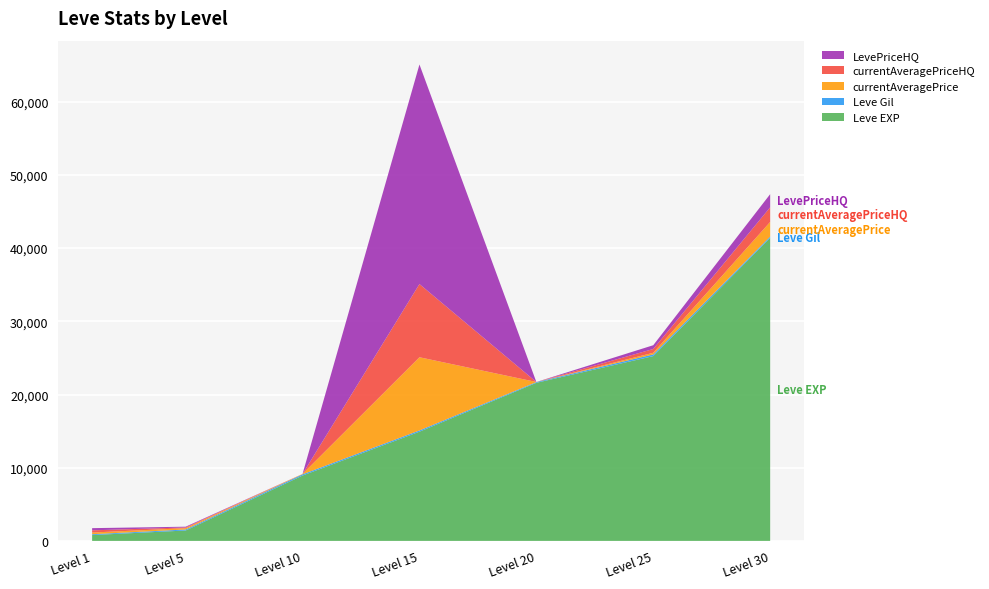

Reading left to right, what are all the values shown in this chart?

Leve EXP: 800.0	1420.0	8930.0	14920.0	21600.0	25250.0	41410.0
Leve Gil: 113.0	140.0	169.0	172.0	101.0	229.0	175.0
currentAveragePrice: 229.3	180.2	52.9	10000.0	10.0	223.2	1995.0
currentAveragePriceHQ: 300.0	100.0	0.0	10000.0	0.0	517.0	1995.0
LevePriceHQ: 300.0	100.0	0.0	30000.0	0.0	517.0	1800.0